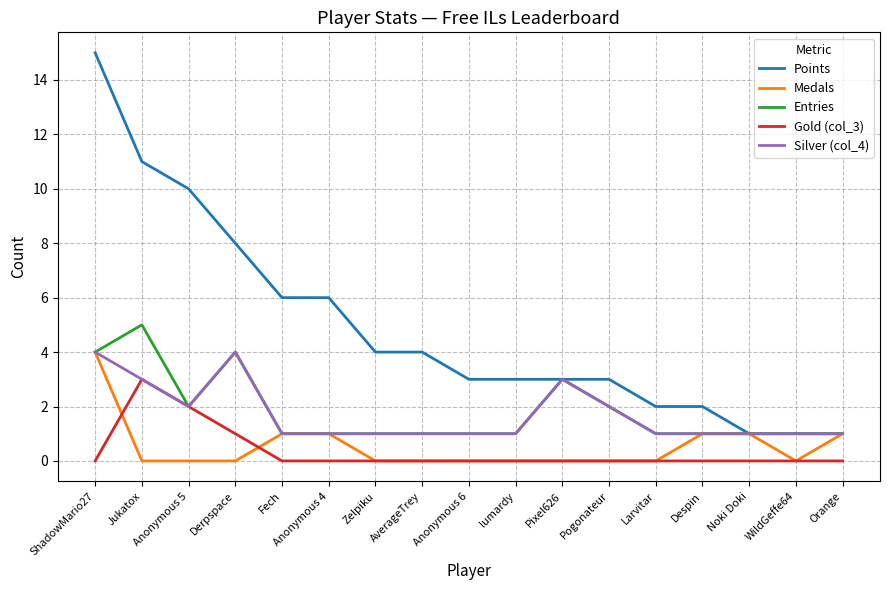

What position from the right is Larvitar?

5